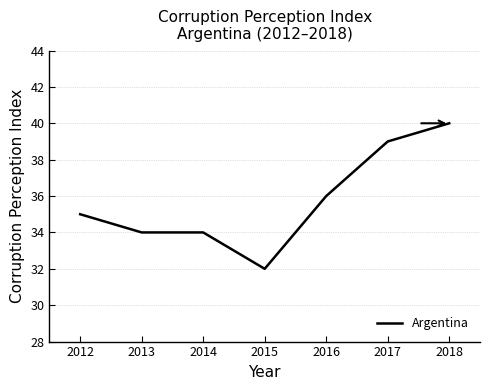

The chart shows a value of 35 at 2012. True or false?

True